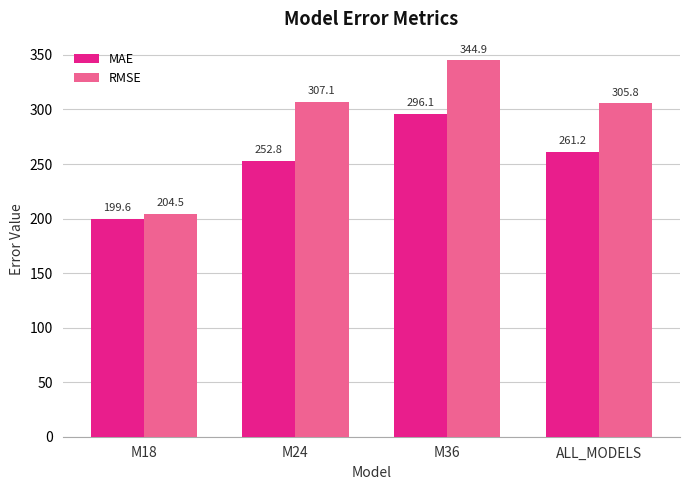

What is the difference between the highest and lowest values at M18?

4.9